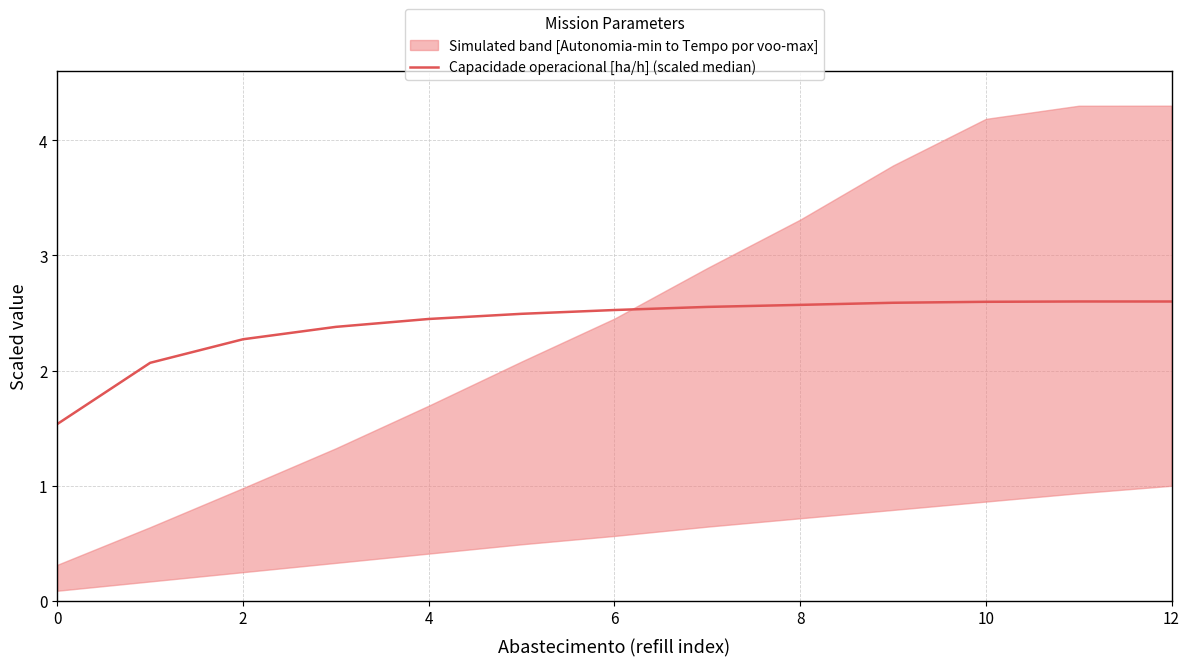

Which has a higher value, 0 or 11?

11